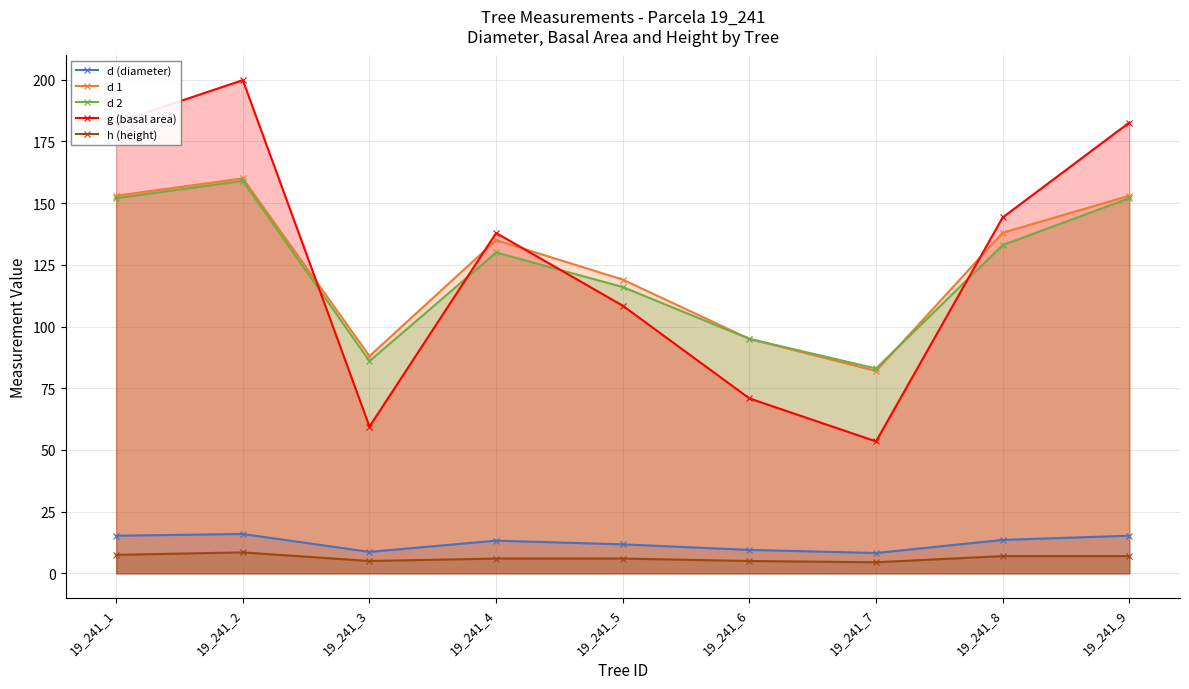

Reading left to right, list all the values displayed in this chart.

d (diameter): 19_241_1=15.2	19_241_2=15.9	19_241_3=8.7	19_241_4=13.2	19_241_5=11.8	19_241_6=9.5	19_241_7=8.2	19_241_8=13.6	19_241_9=15.2
d 1: 19_241_1=153.0	19_241_2=160.0	19_241_3=88.0	19_241_4=135.0	19_241_5=119.0	19_241_6=95.0	19_241_7=82.0	19_241_8=138.0	19_241_9=153.0
d 2: 19_241_1=152.0	19_241_2=159.0	19_241_3=86.0	19_241_4=130.0	19_241_5=116.0	19_241_6=95.0	19_241_7=83.0	19_241_8=133.0	19_241_9=152.0
g (basal area): 19_241_1=182.7	19_241_2=199.8	19_241_3=59.5	19_241_4=137.9	19_241_5=108.4	19_241_6=70.9	19_241_7=53.5	19_241_8=144.2	19_241_9=182.7
h (height): 19_241_1=7.5	19_241_2=8.5	19_241_3=5.0	19_241_4=6.0	19_241_5=6.0	19_241_6=5.0	19_241_7=4.5	19_241_8=7.0	19_241_9=7.0